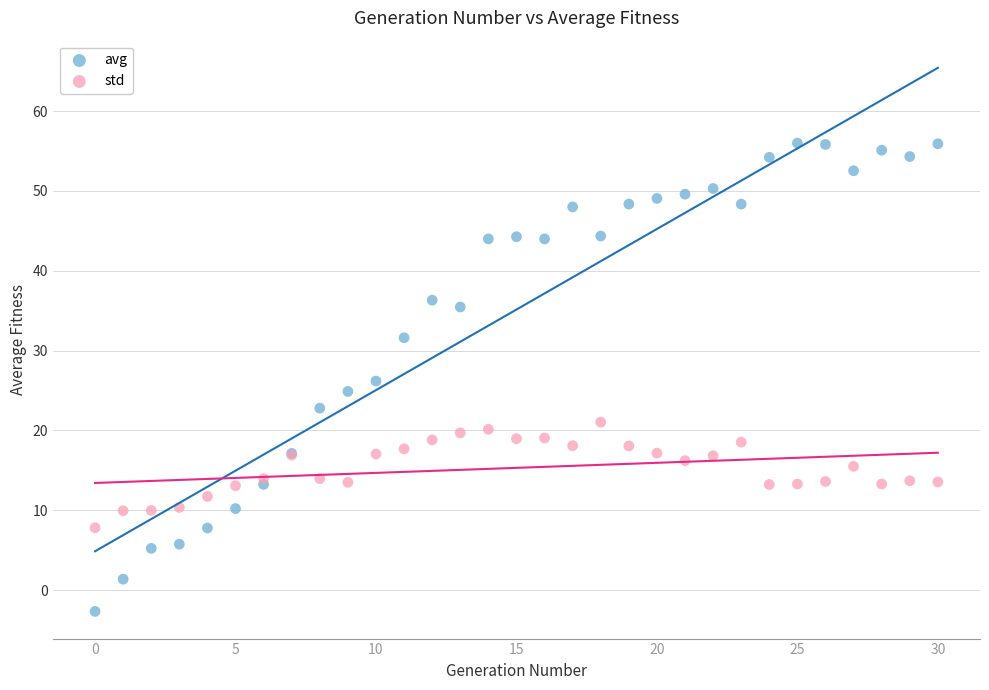

Which series contains the lowest Y value?

avg